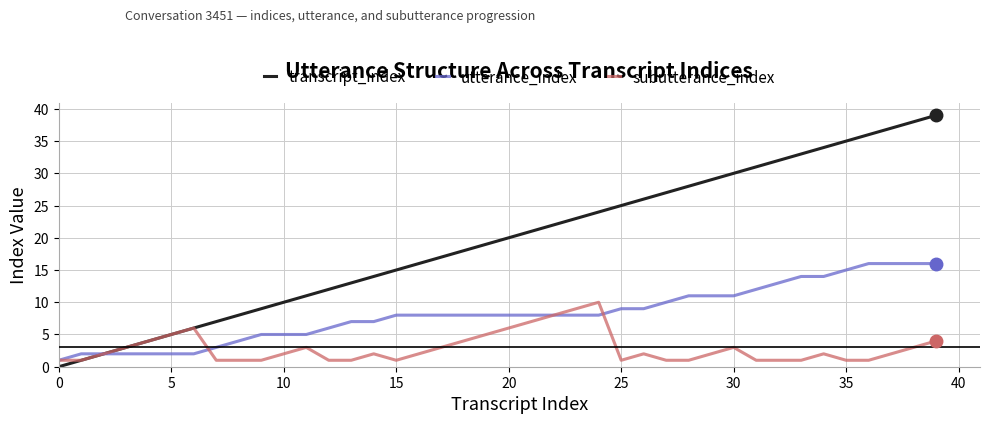

What is the maximum value for utterance_index?

16